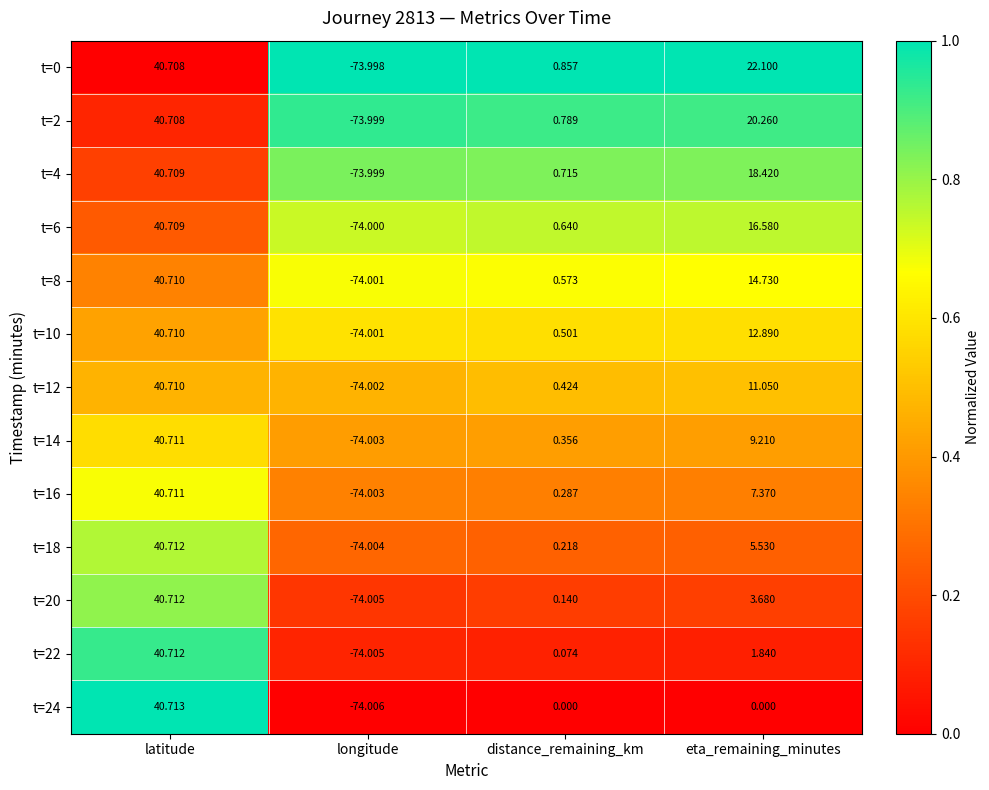

At which label does t=14 reach its minimum?

longitude